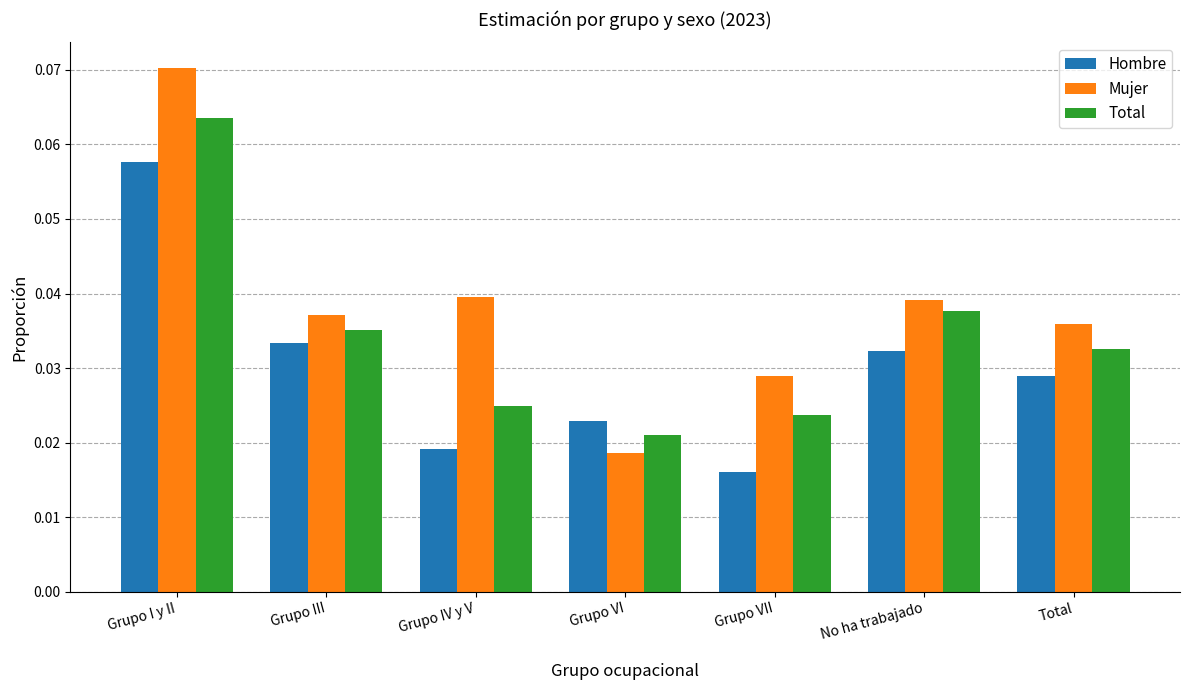

At how many categories does at least one series exceed 0?

7